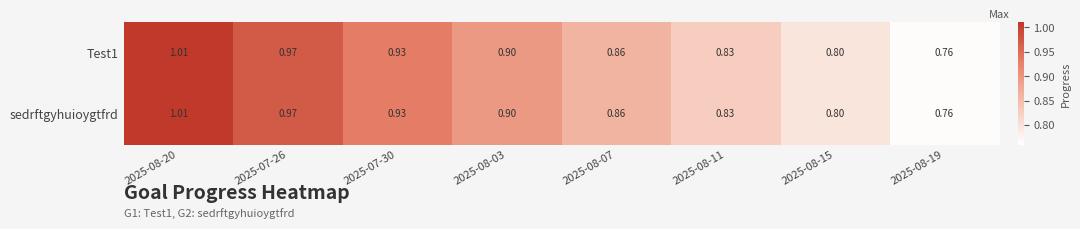

Is the value of Test1 at 2025-08-03 greater than the value of sedrftgyhuioygtfrd at 2025-08-11?

Yes